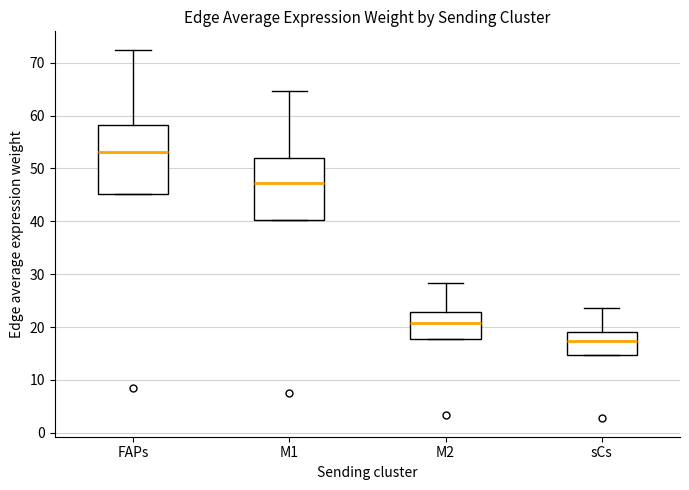

Reading left to right, read every box against the y-axis: the position of its median line, the range the box covers, and the ends of its whiskers. The values are not printed on the chart, so give them approximately, as read against the axis.

FAPs: median 53, box 45 to 58, whiskers 45 to 72
M1: median 47, box 40 to 52, whiskers 40 to 65
M2: median 21, box 18 to 23, whiskers 18 to 28
sCs: median 17, box 15 to 19, whiskers 15 to 24